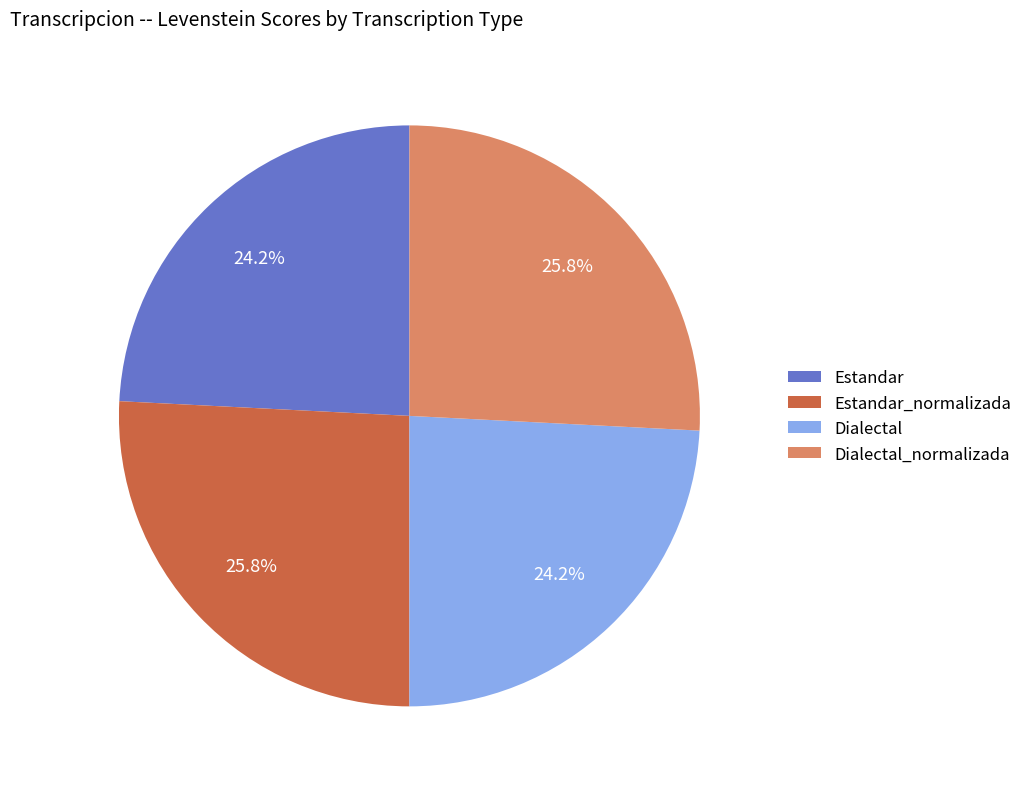

Is there a majority slice in this chart?

No